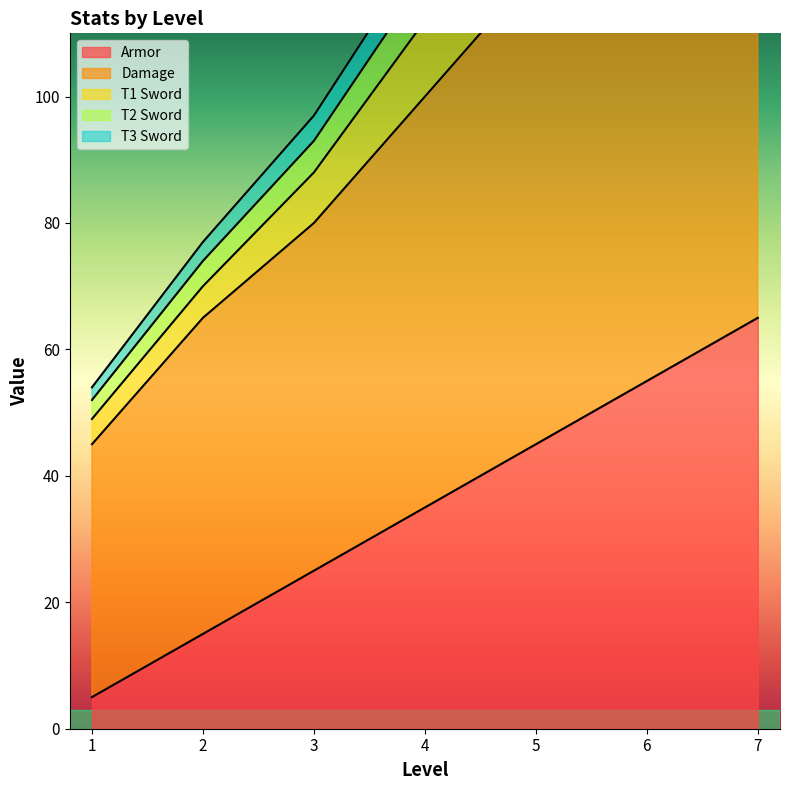

Which series has the largest range (max minus min)?

T2 Sword